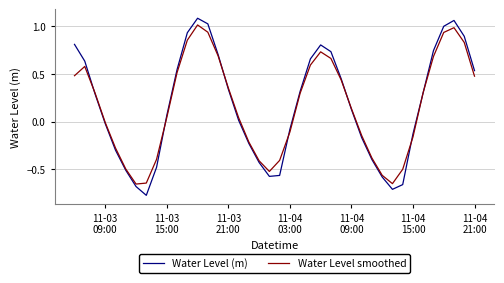

Which series ends up on top after the final intersection of Water Level (m) and Water Level smoothed?

Water Level (m)